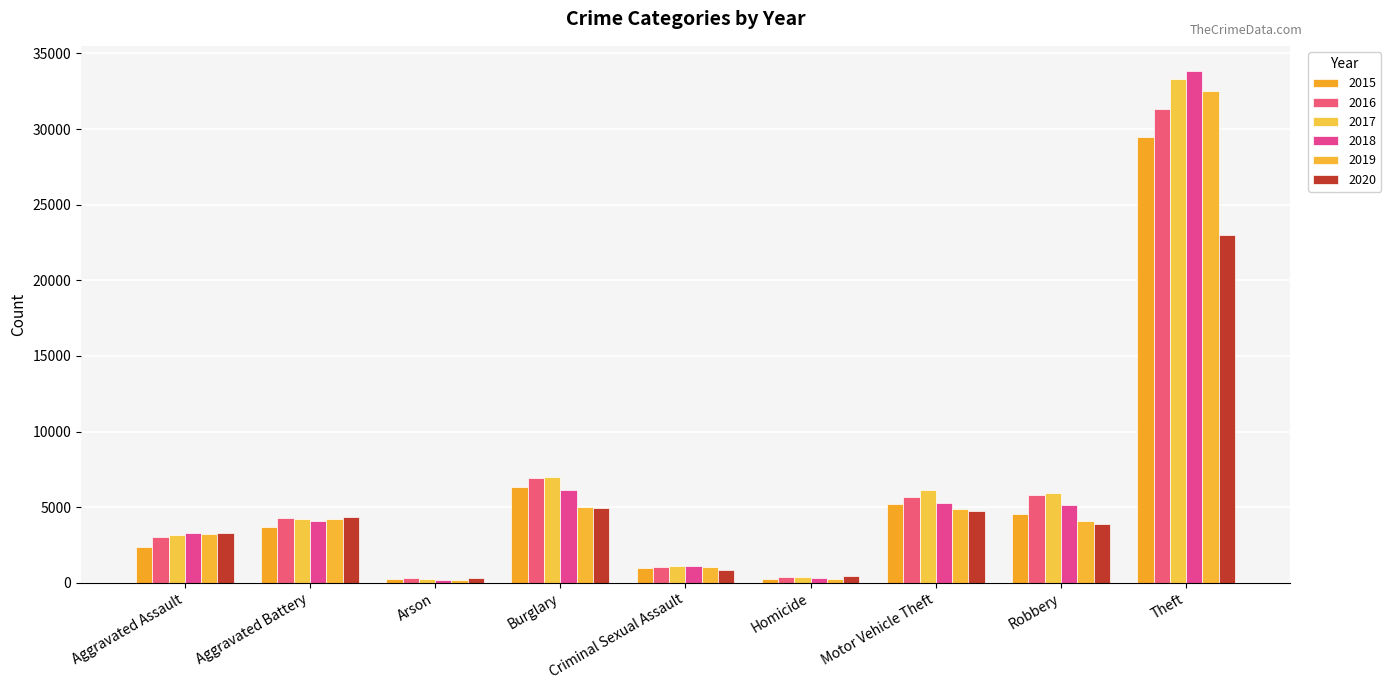

How many values in the 2018 series are below 4067?

4